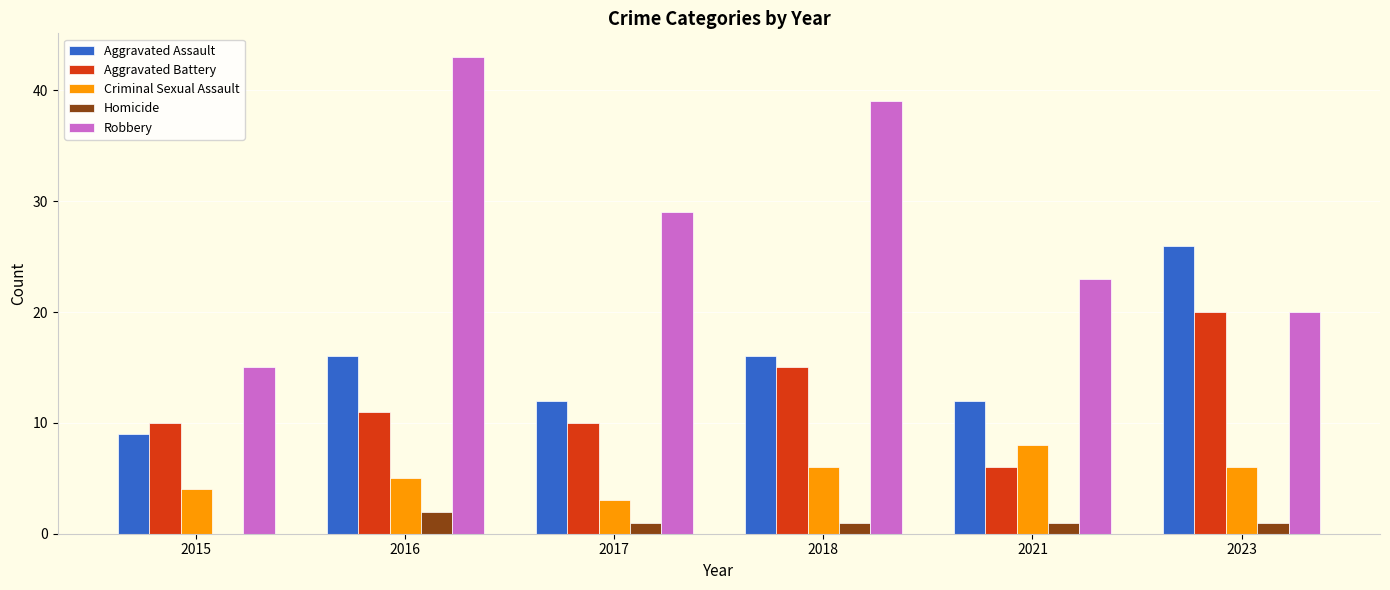

Which series has the largest total across all categories?

Robbery